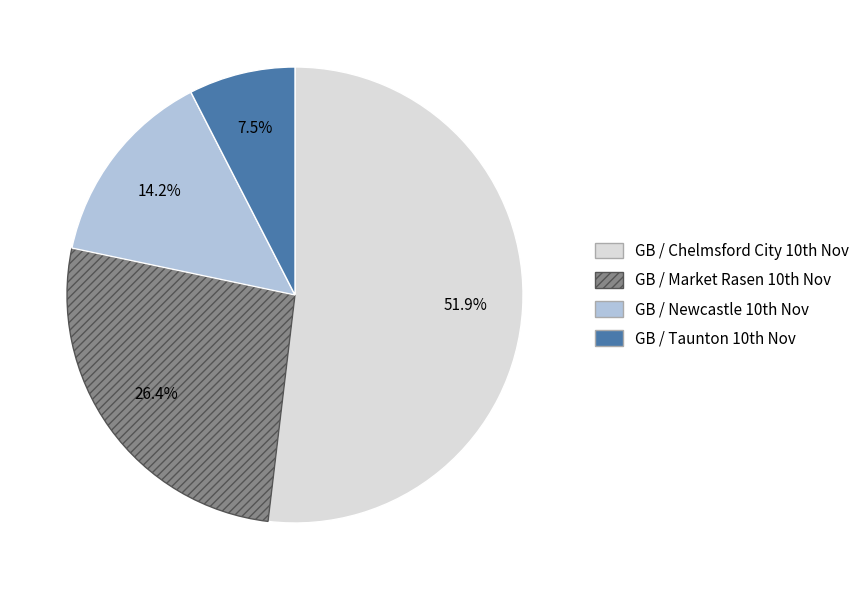

Count the number of slices in the pie.

4